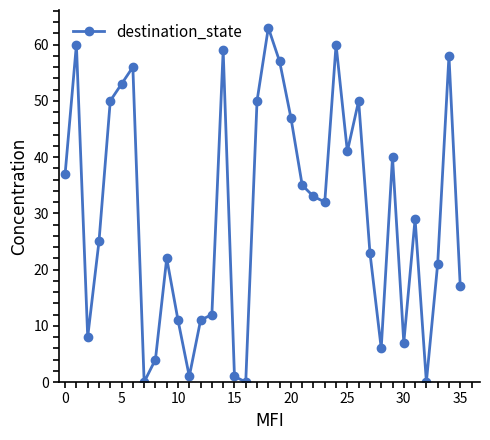

True or false: the data has more than 2 interior local peaks.

True